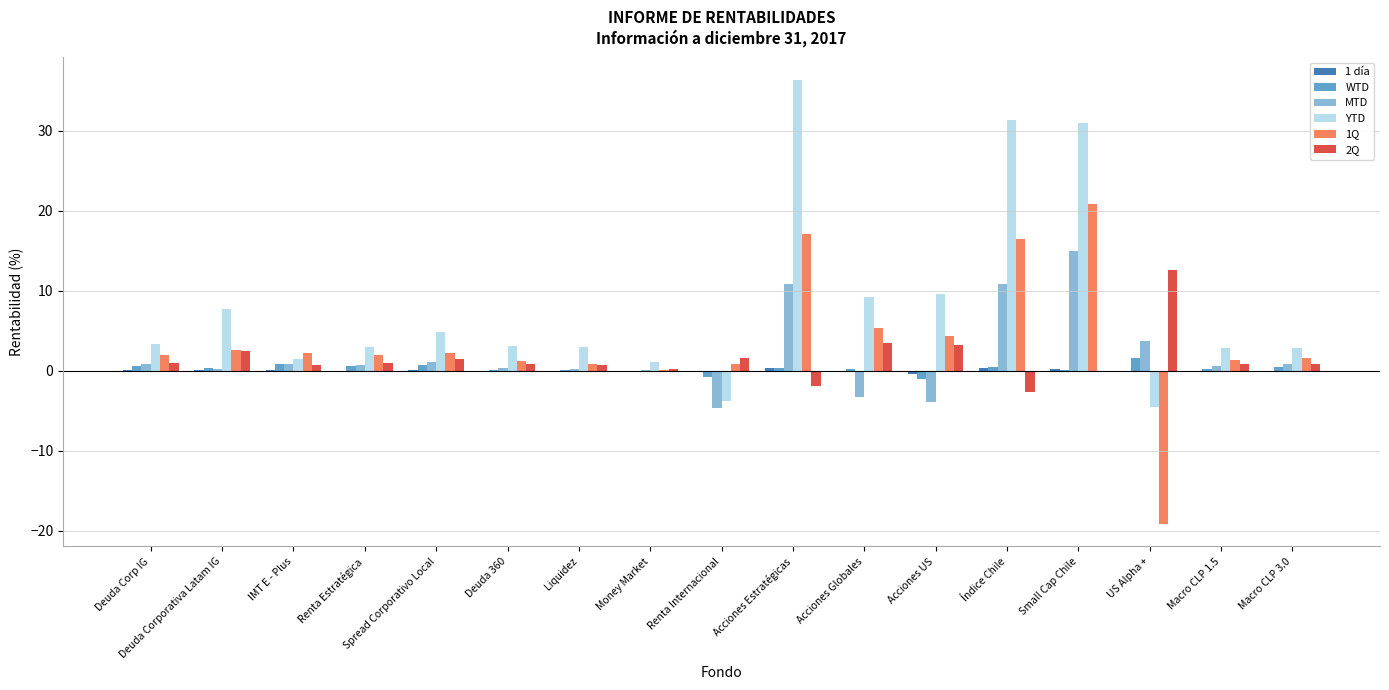

Which series has the largest total across all categories?

YTD